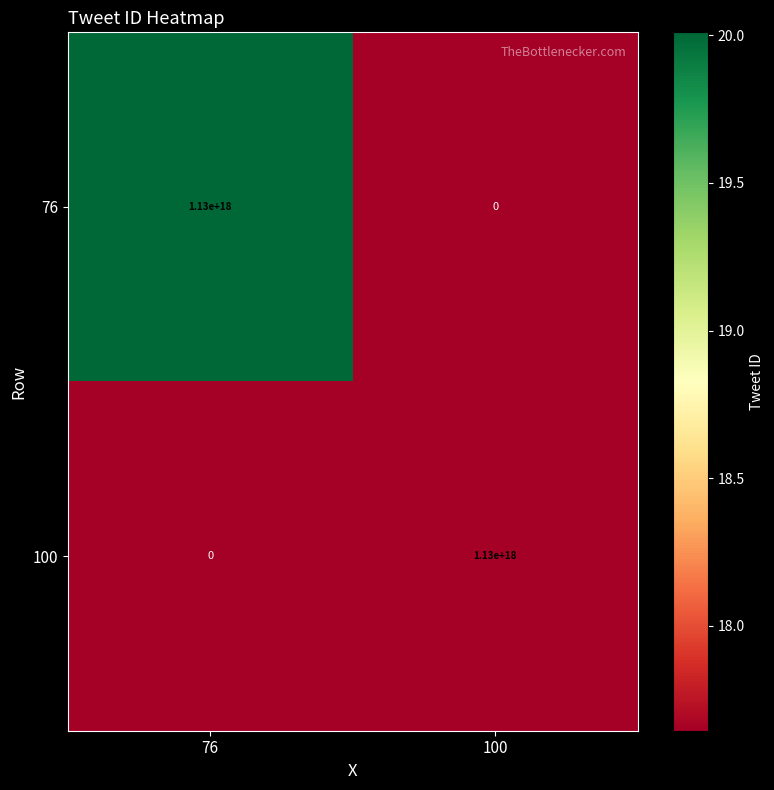

Which category has the lowest value in the 100 series?

76